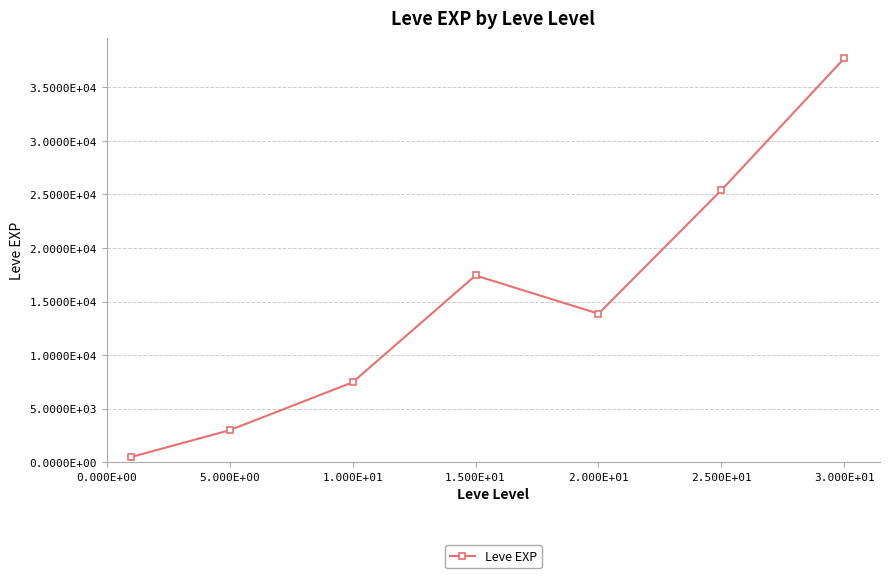

How many categories are shown in the chart?

7